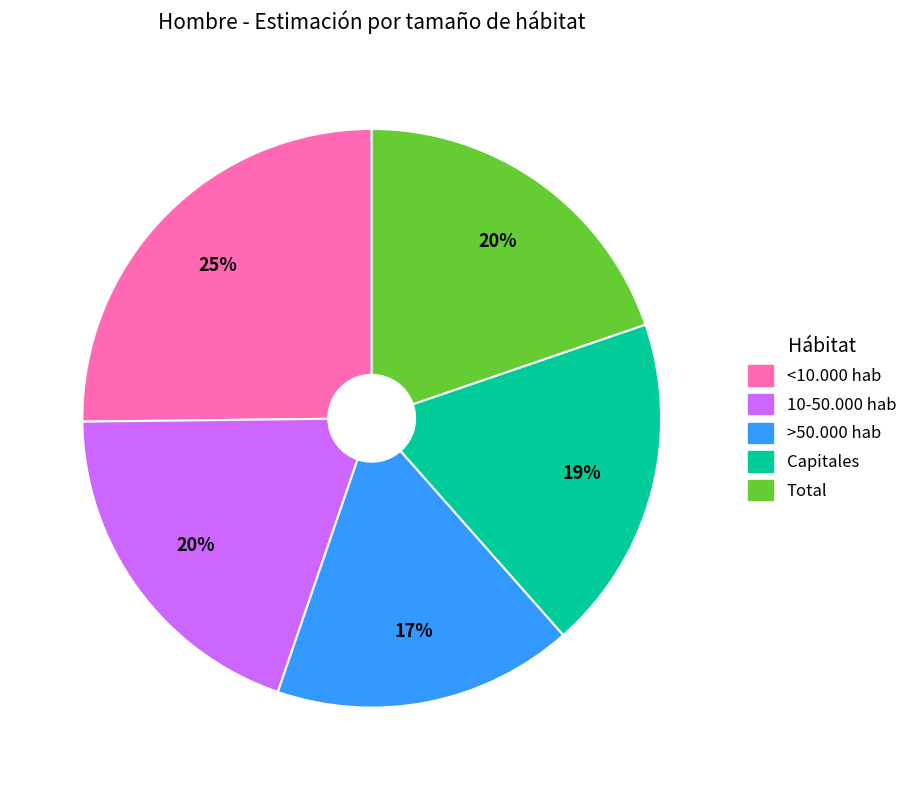

To the nearest percent, what is the difference between the <10.000 hab and Total slice percentages?

5%